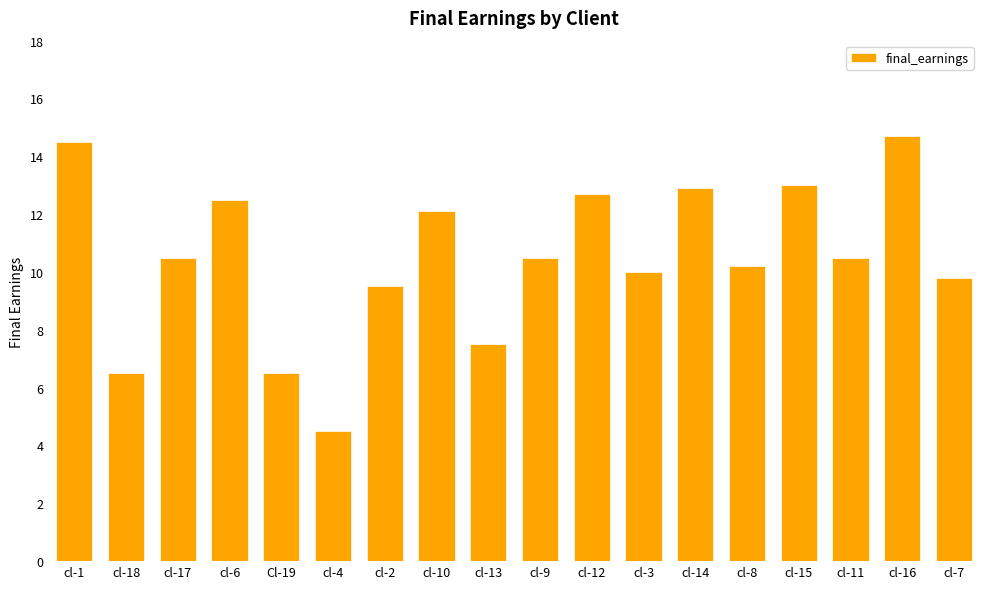

What is the difference between the maximum and minimum values?

10.2